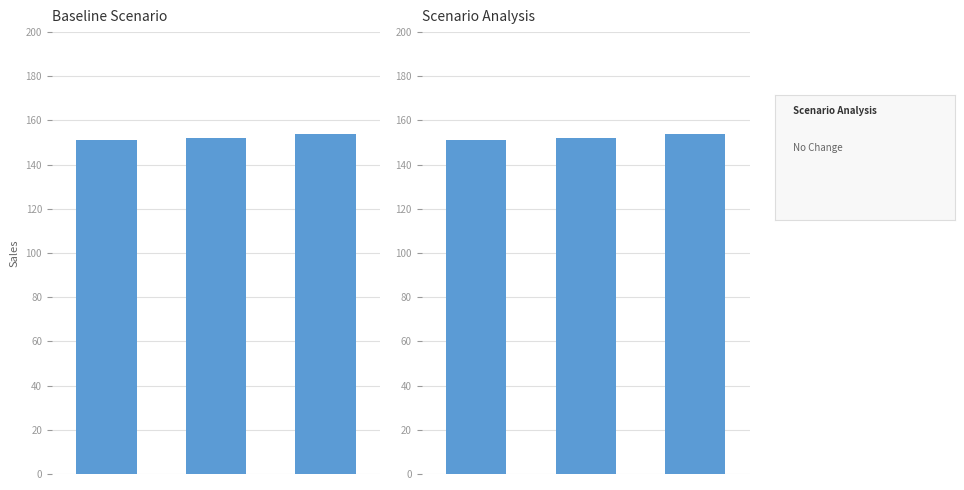

Where is the data nearest to the value 152?

1